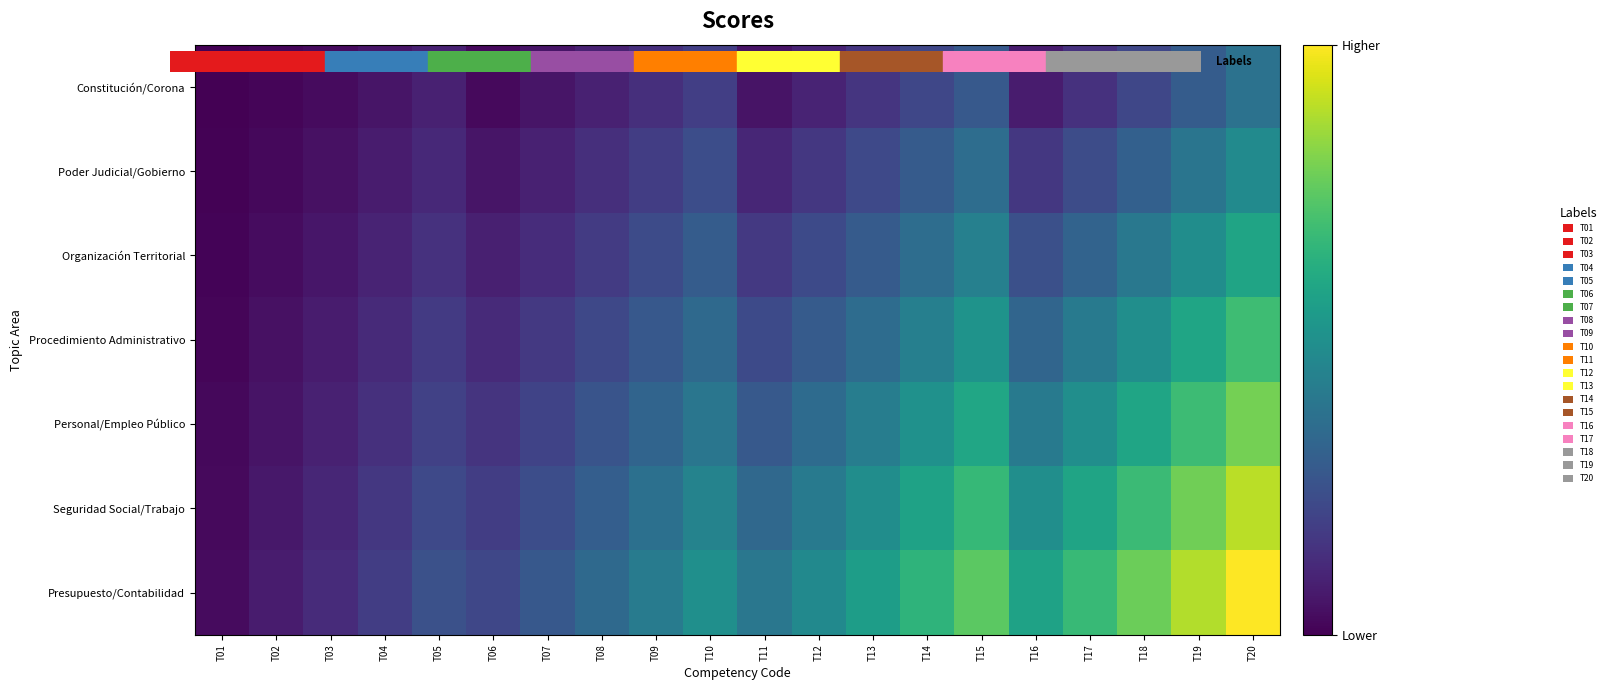

Between T09 and T19, which series saw the biggest shift?

Presupuesto/Contabilidad